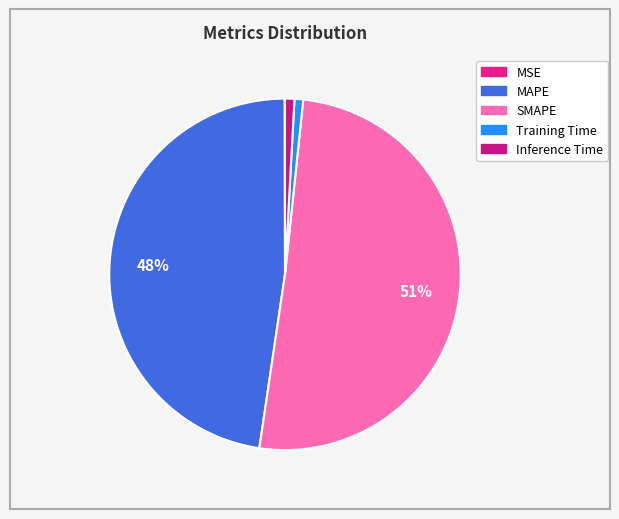

What percentage is NOT represented by MAPE?

52.4%